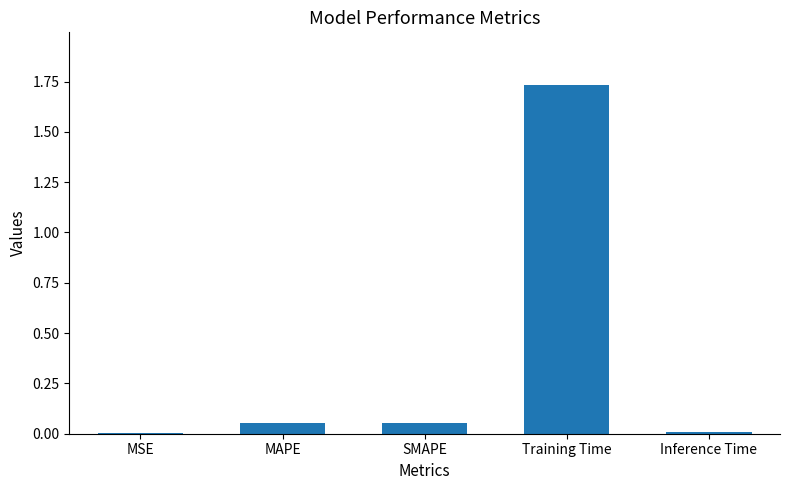

What is the sum of all values?

1.8